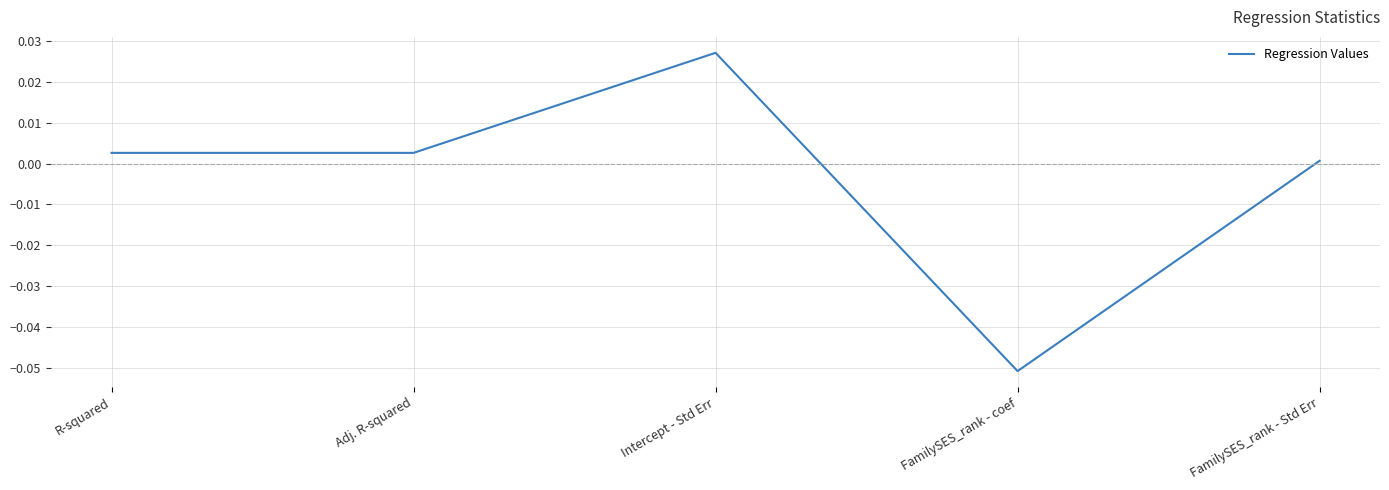

What is the difference between the maximum and minimum values?

0.1